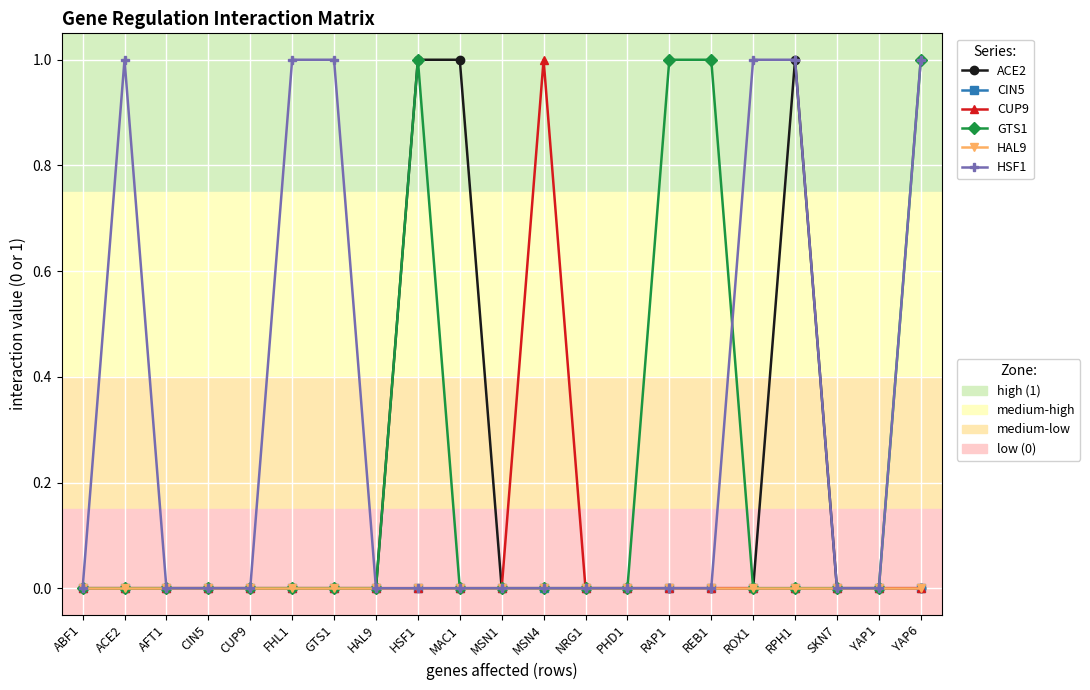

How many lines are shown in the chart?

6